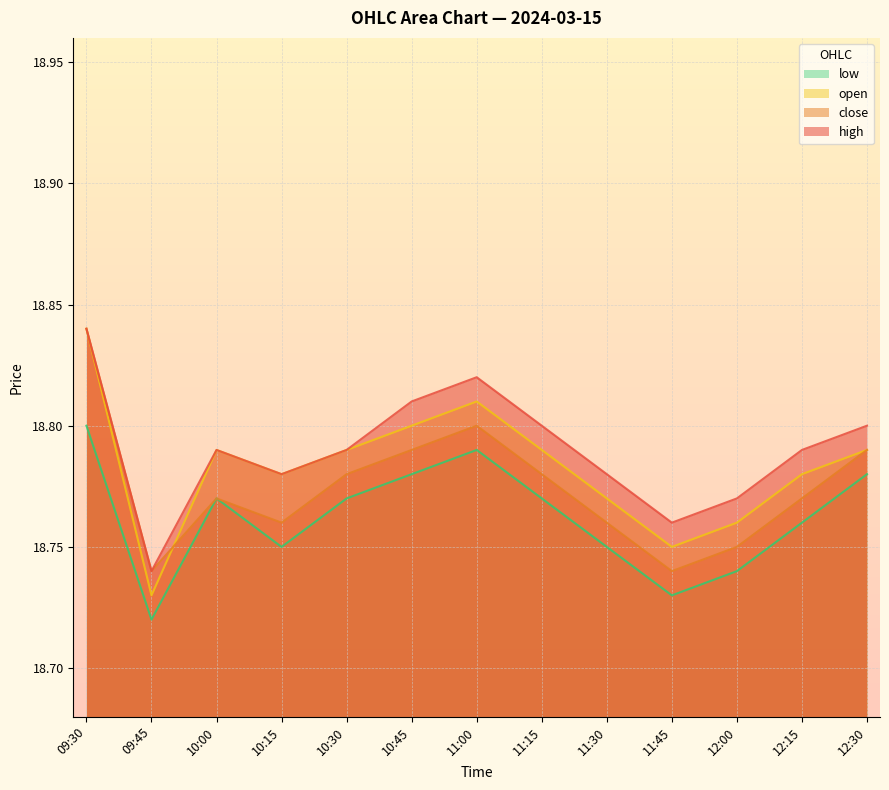

What are all the series names shown in the legend?

low, open, close, high